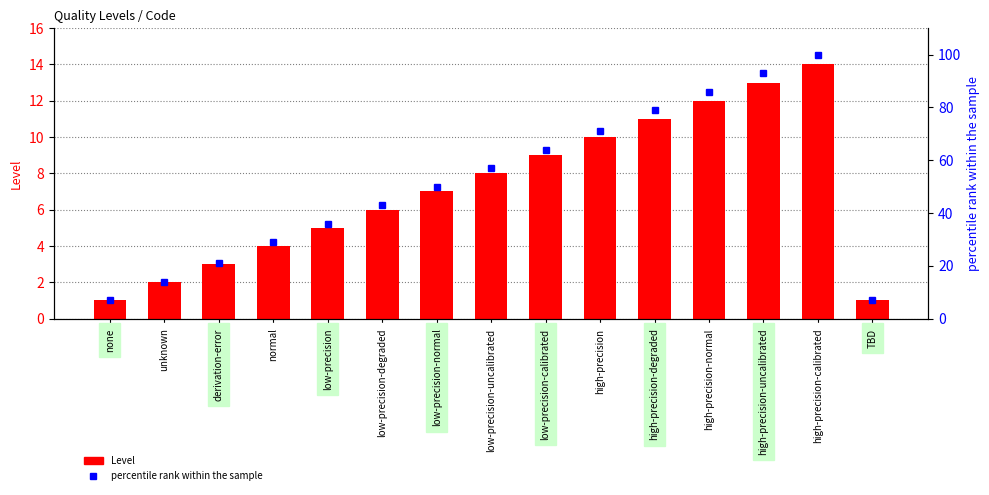

What is the difference between the maximum and minimum values in the Level series?

13